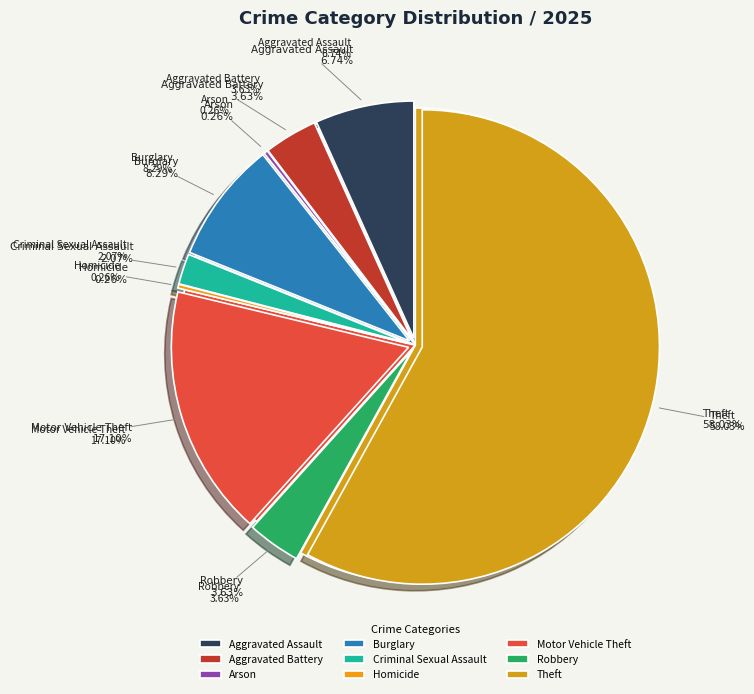

To the nearest percent, what is the average slice percentage?

11%